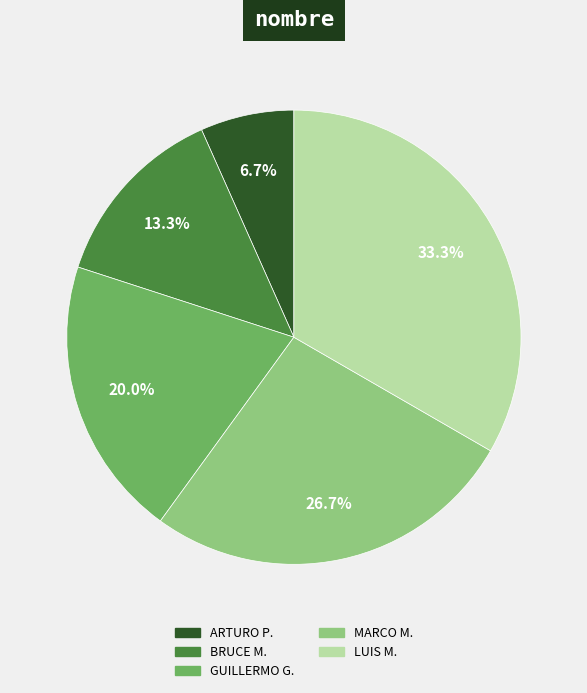

How many segments does this pie chart have?

5